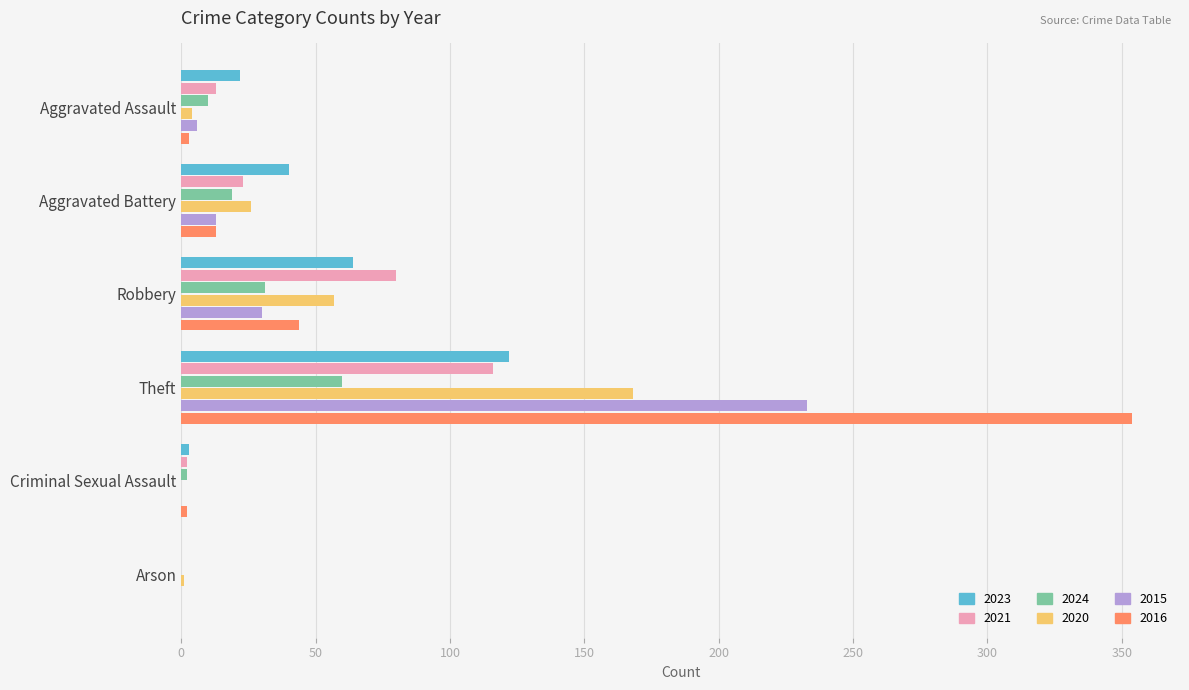

At which label does 2020 reach its peak?

Theft